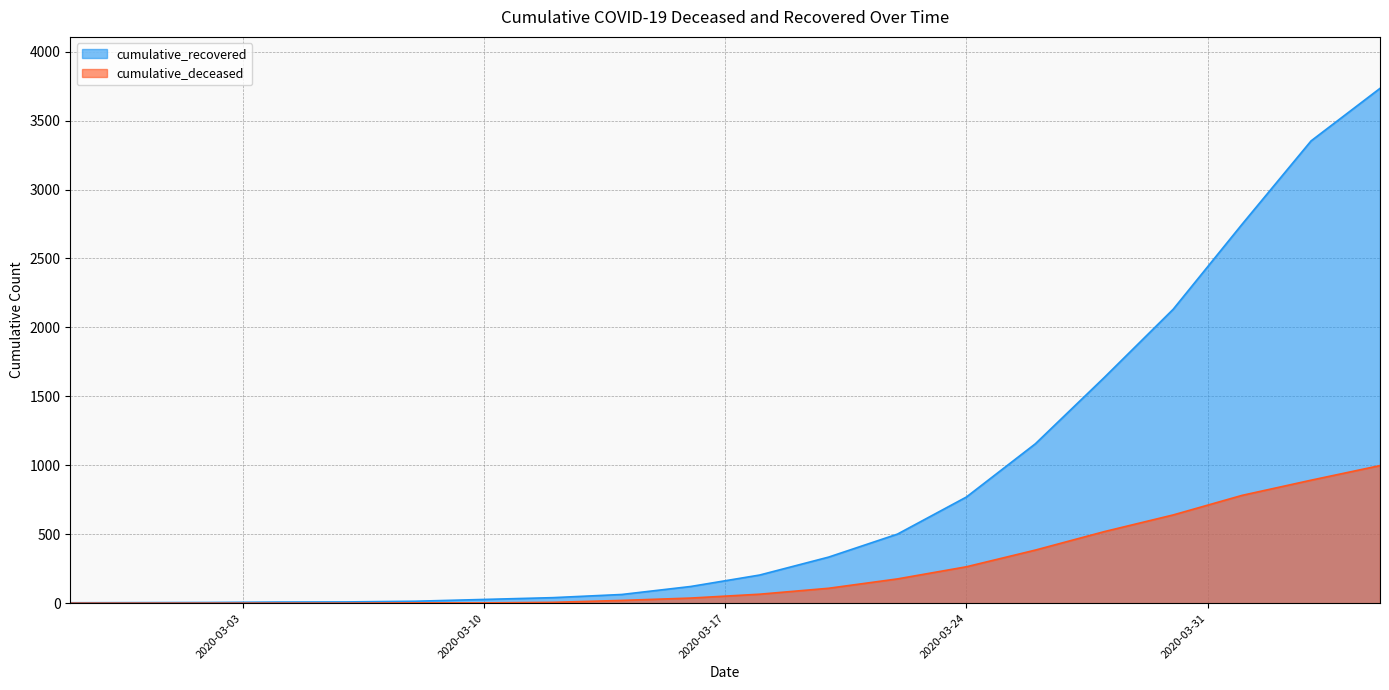

What is the label of the 13th point from the left?

2020-03-22